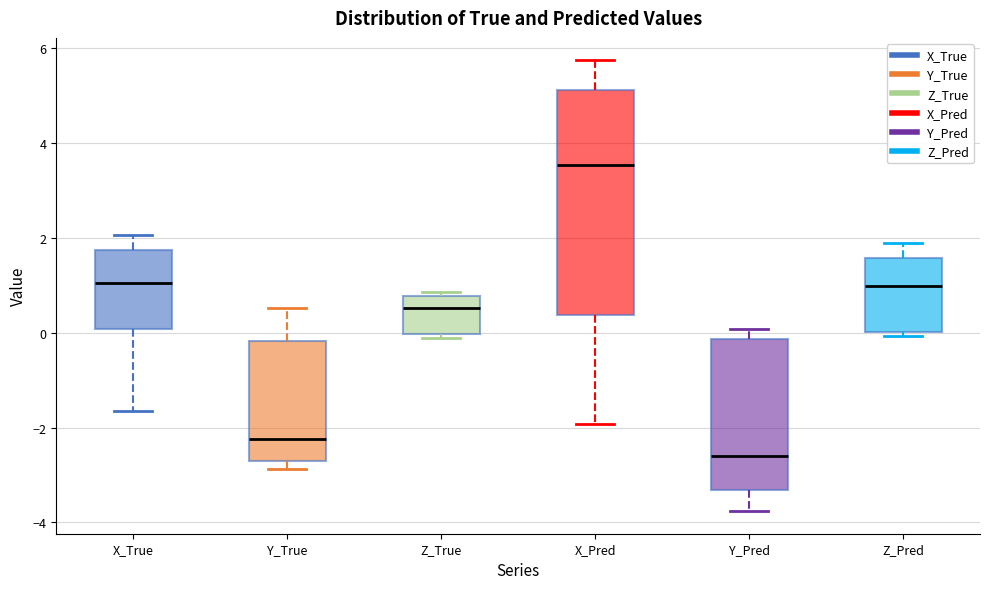

Which box's median line is the highest?

X_Pred